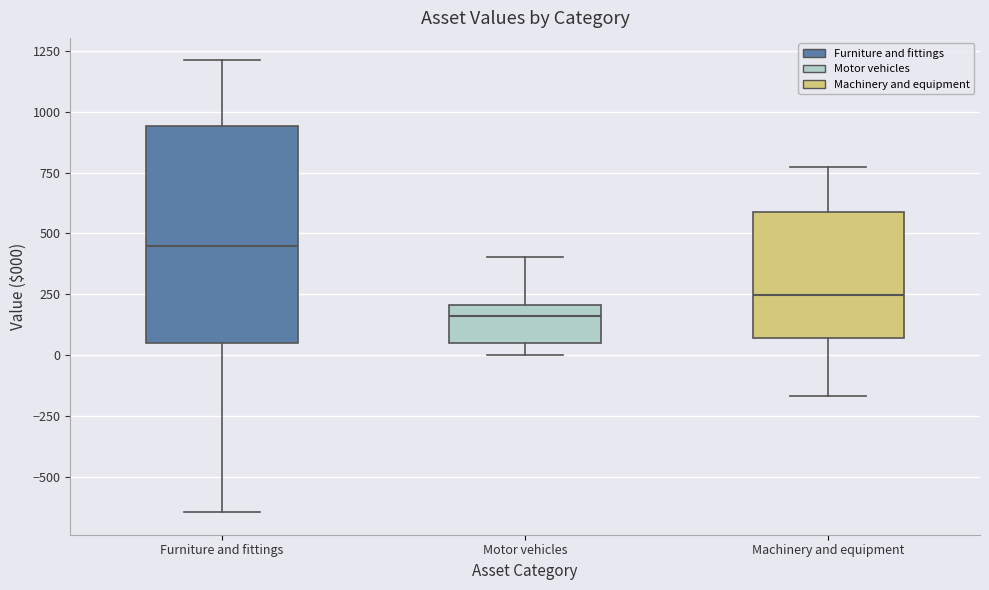

Reading left to right, transcribe this box plot: for each box, give where its median line is, the range the box spans, and where its two whiskers end, as read against the y-axis. The values are not printed on the chart, so give them approximately, as read against the axis.

Furniture and fittings: median 450, box 50 to 950, whiskers -650 to 1200
Motor vehicles: median 150, box 50 to 200, whiskers 0 to 400
Machinery and equipment: median 250, box 50 to 600, whiskers -150 to 750